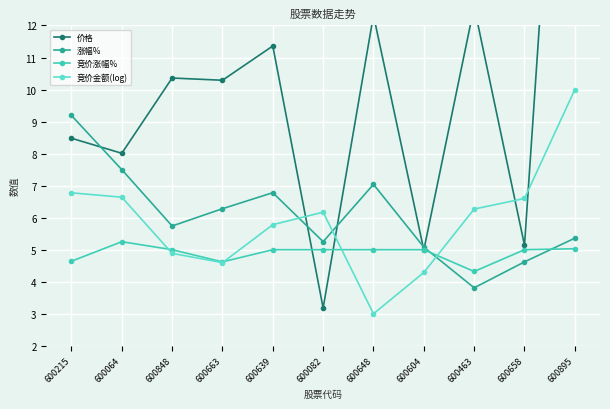

What is the difference between the maximum and minimum values in the 竞价涨幅% series?

0.9